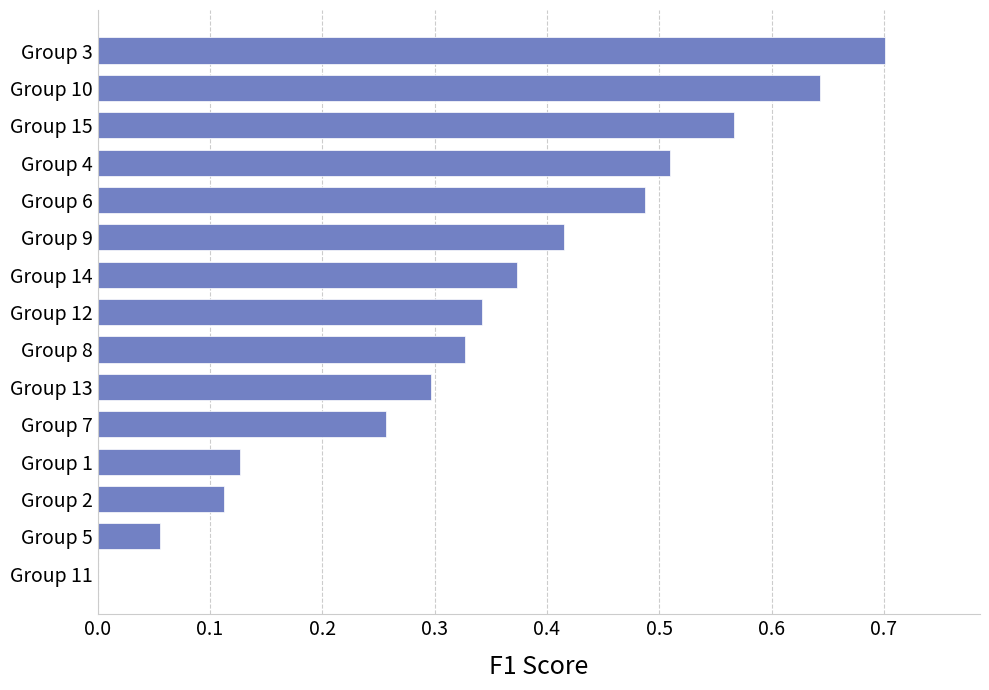

The chart shows a value of 0.3 at Group 7. True or false?

True